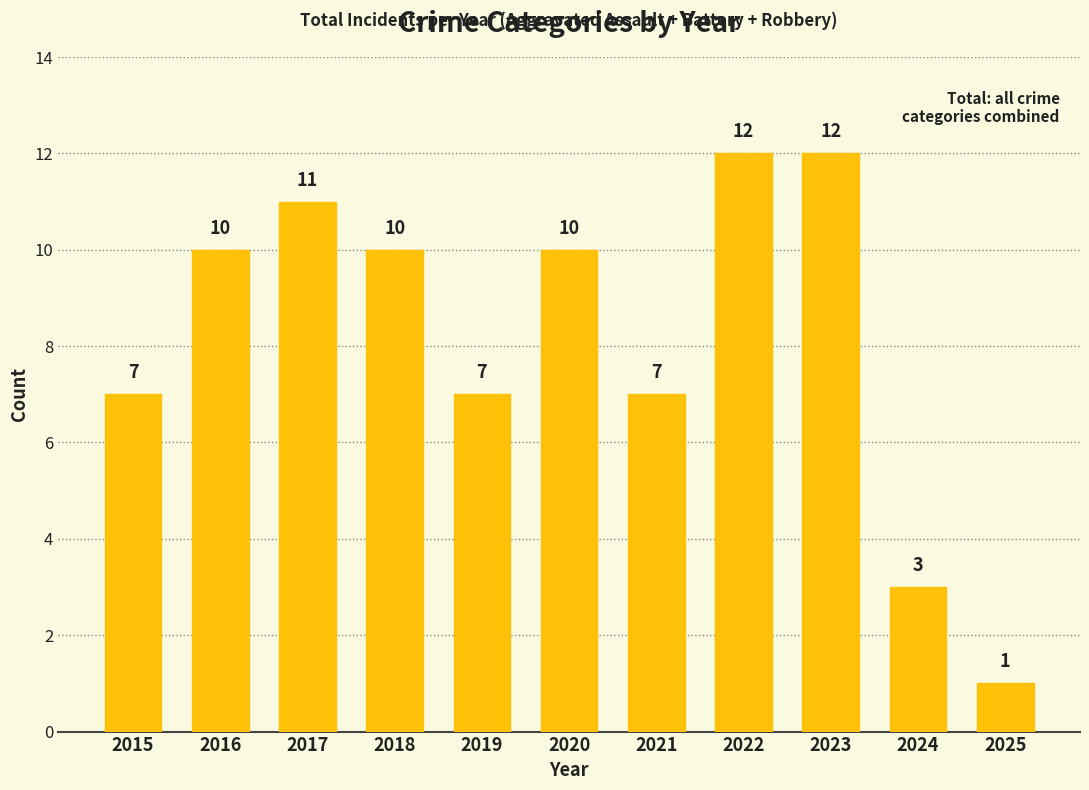

How many data points are less than 10?

5